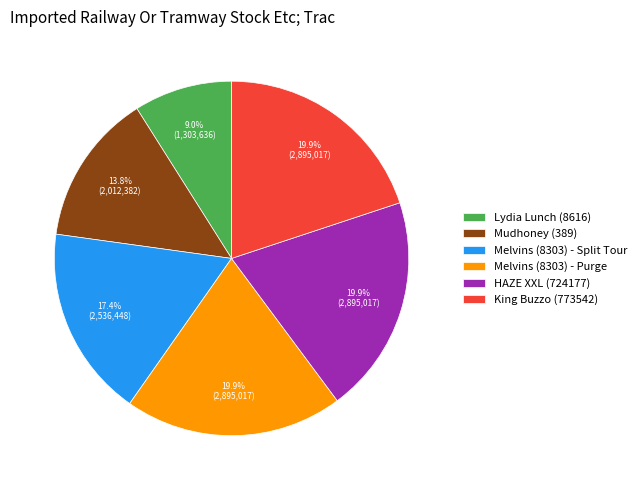

Which category has the smallest portion of the pie?

Lydia Lunch (8616)